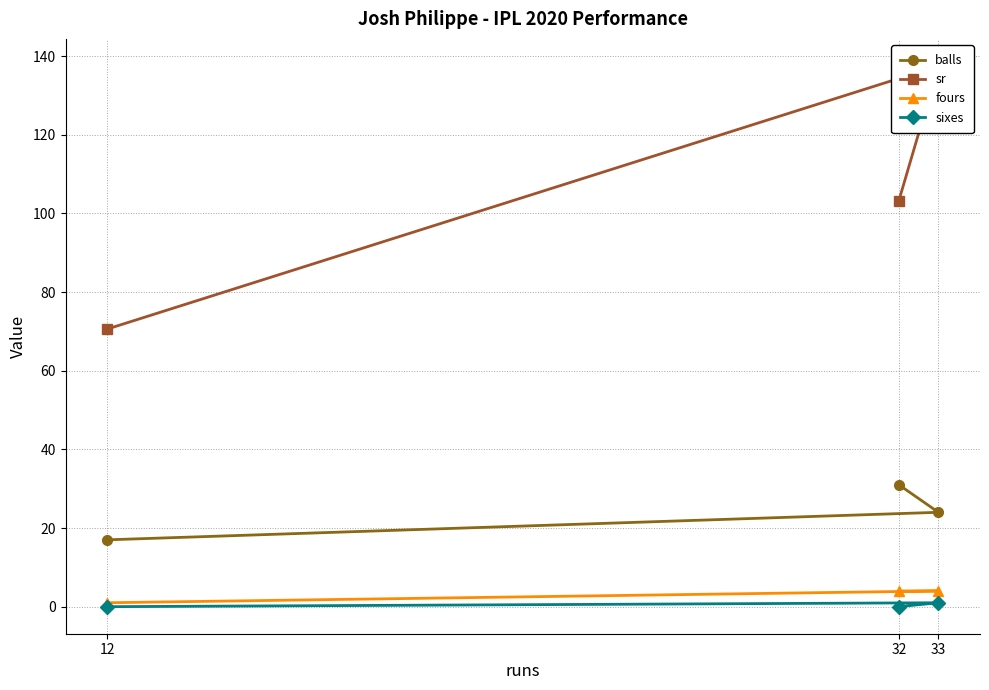

Which series has the largest total across all categories?

sr